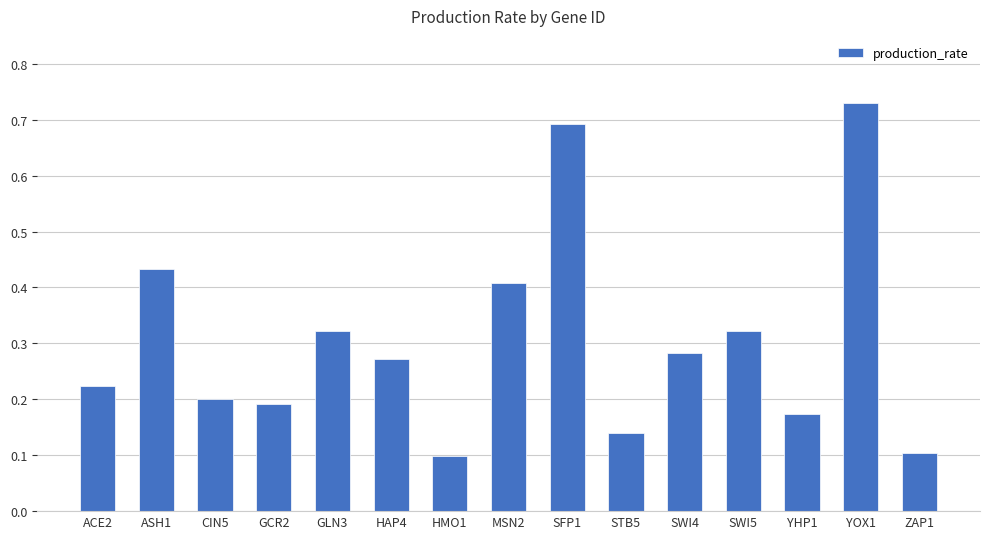

The value at HAP4 is 0.5. True or false?

False